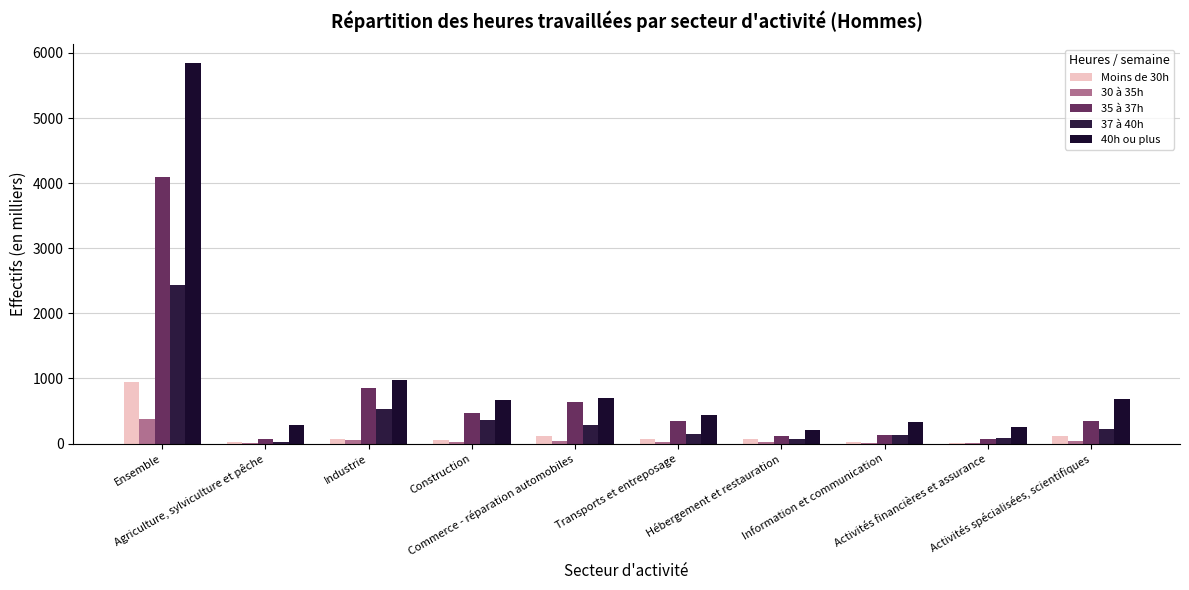

Which series has the largest total across all categories?

40h ou plus